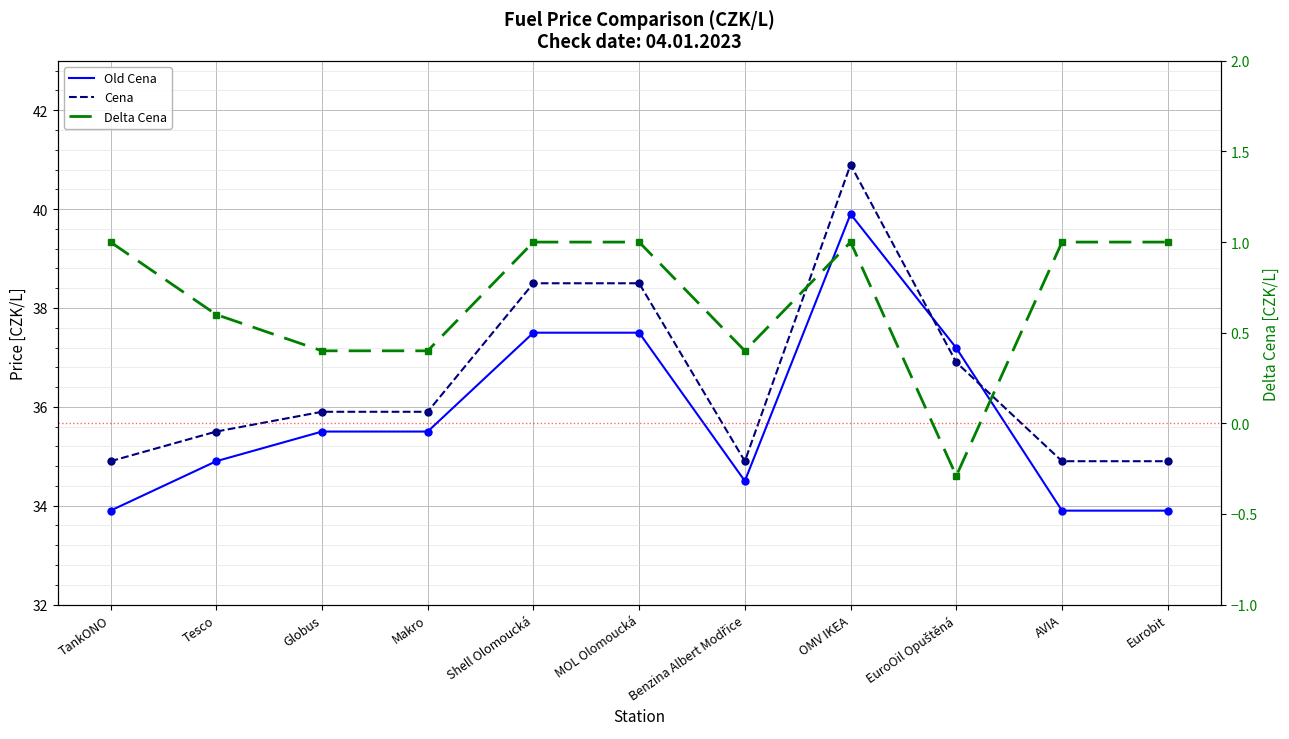

Reading right to left, transcribe all the data shown in this chart.

Old Cena: 33.9	33.9	37.2	39.9	34.5	37.5	37.5	35.5	35.5	34.9	33.9
Cena: 34.9	34.9	36.9	40.9	34.9	38.5	38.5	35.9	35.9	35.5	34.9
Delta Cena: 1.0	1.0	-0.3	1.0	0.4	1.0	1.0	0.4	0.4	0.6	1.0